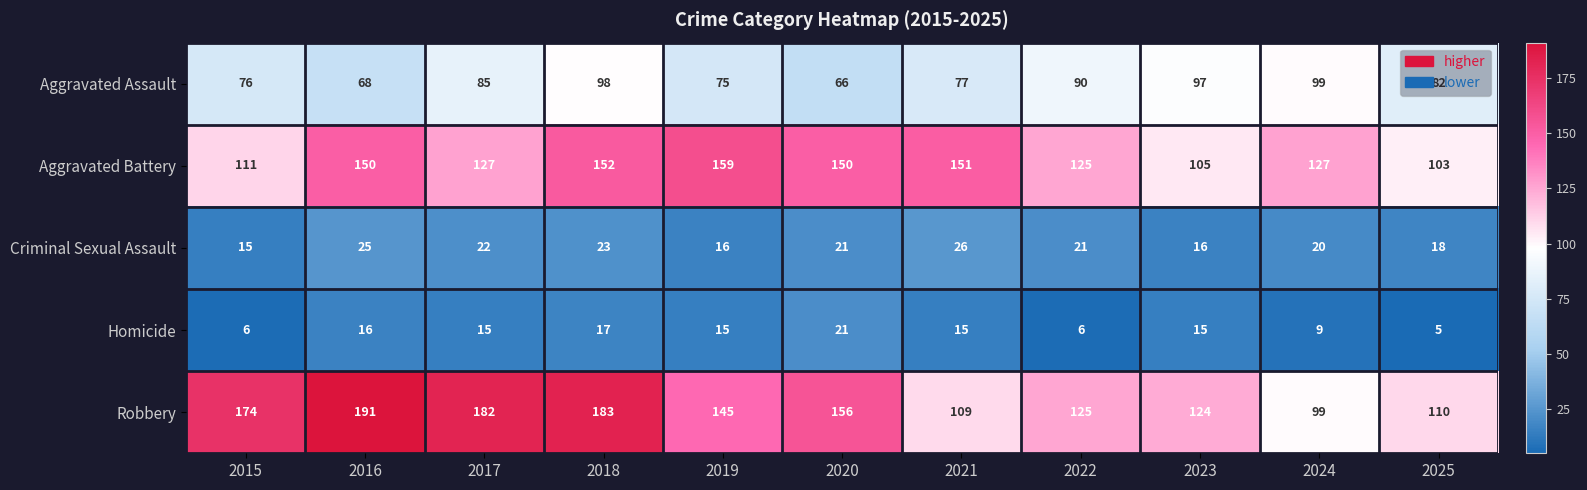

What is the difference between the highest and lowest values at 2024?

118